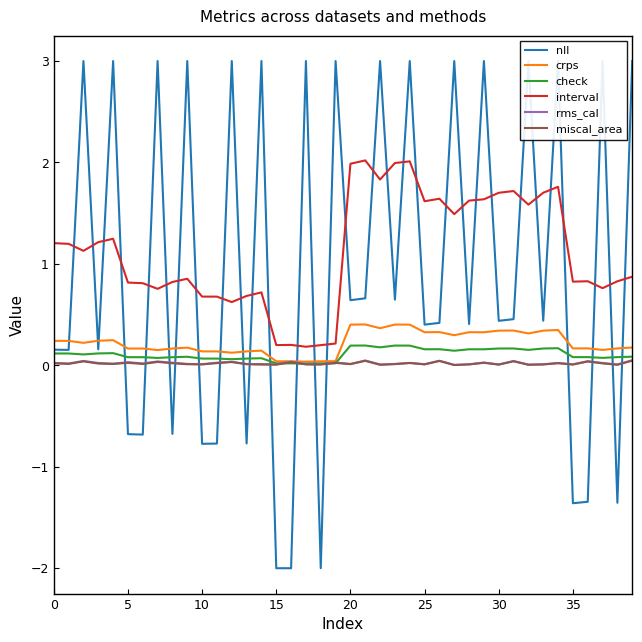

Is it true that rms_cal equals 0.0 at 12?

True